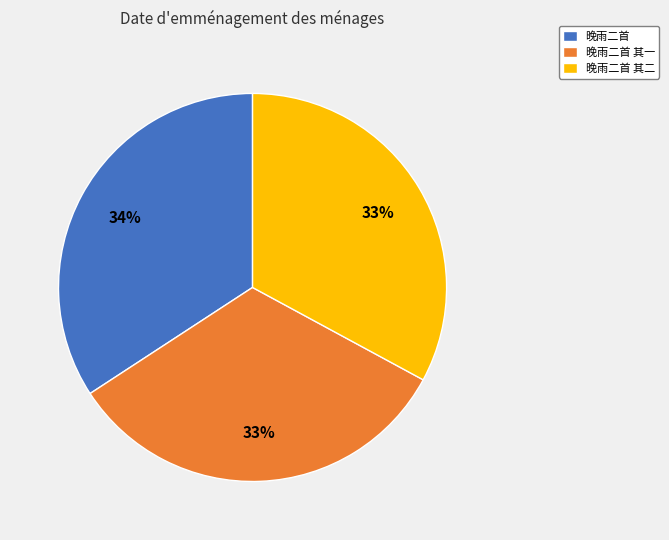

Combined, do 晚雨二首 其二 and 晚雨二首 其一 account for over 50%?

Yes